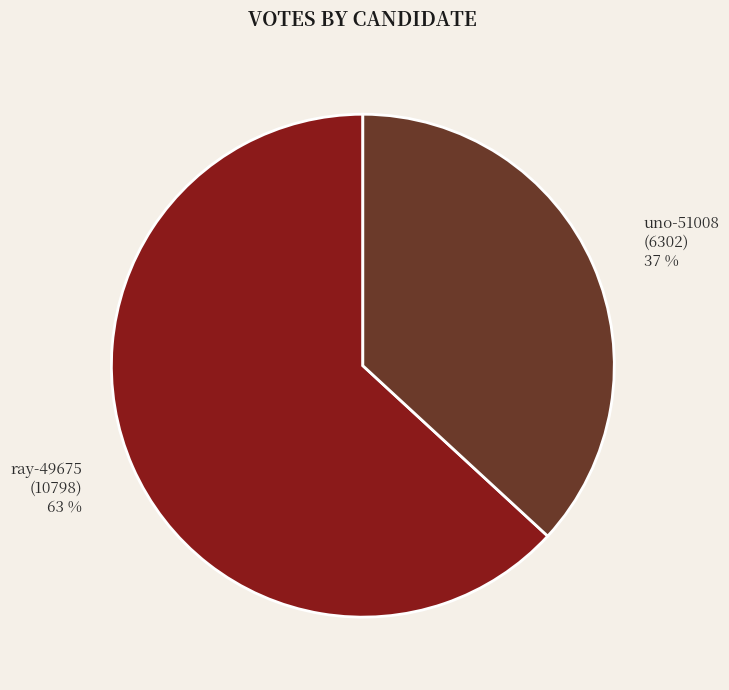

To the nearest percent, what is the average slice percentage?

50%